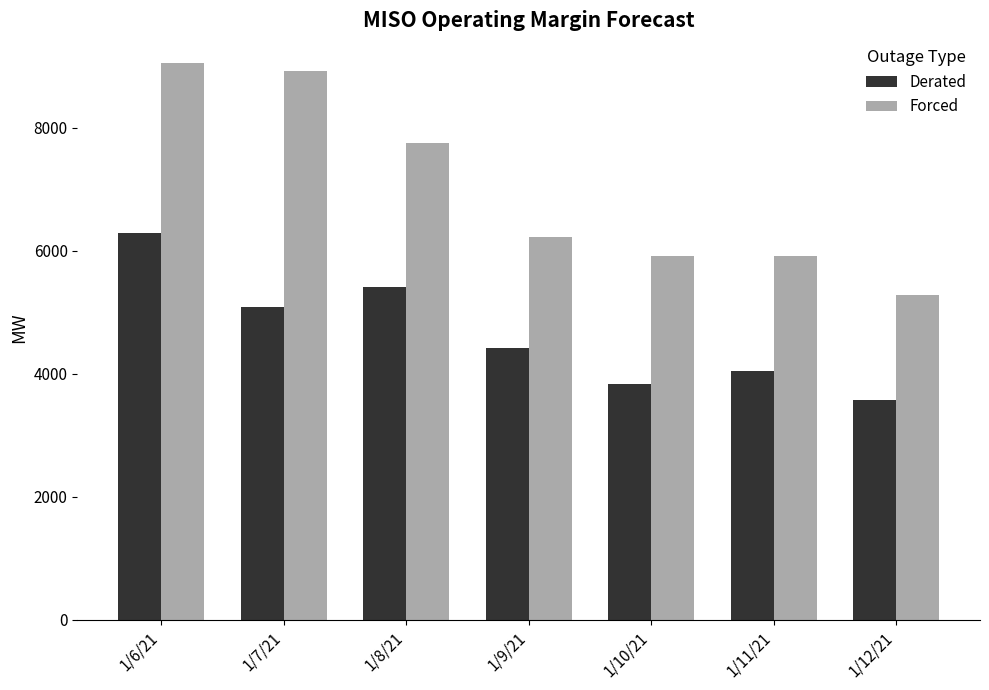

What is the sum of all Derated values?

32651